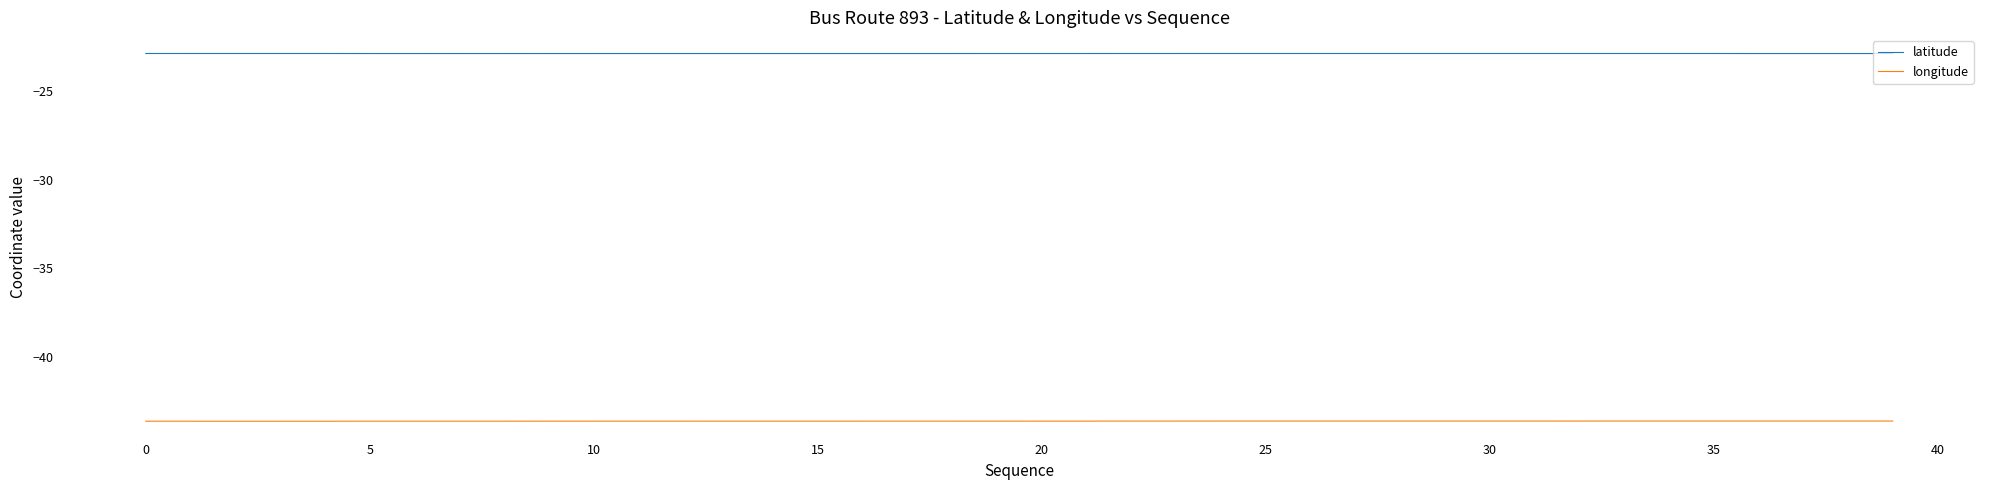

What is the sum of all longitude values?

-1745.4